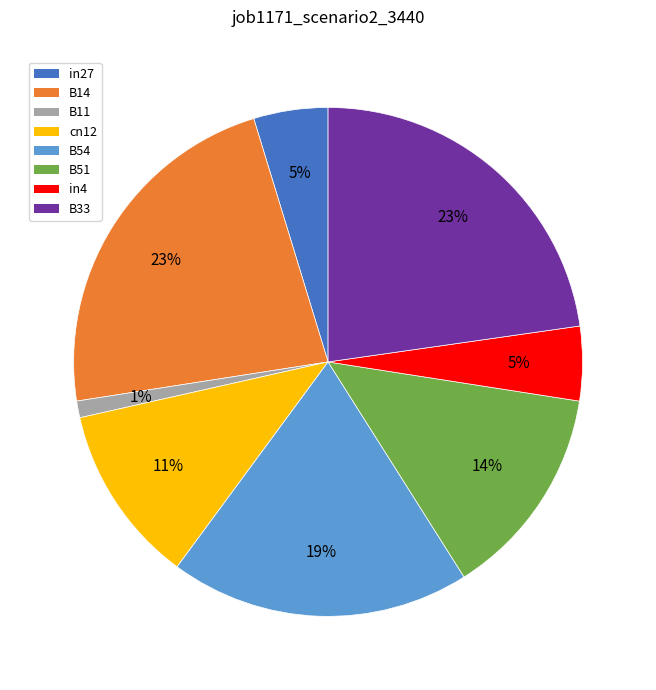

Which category has the smallest portion of the pie?

B11